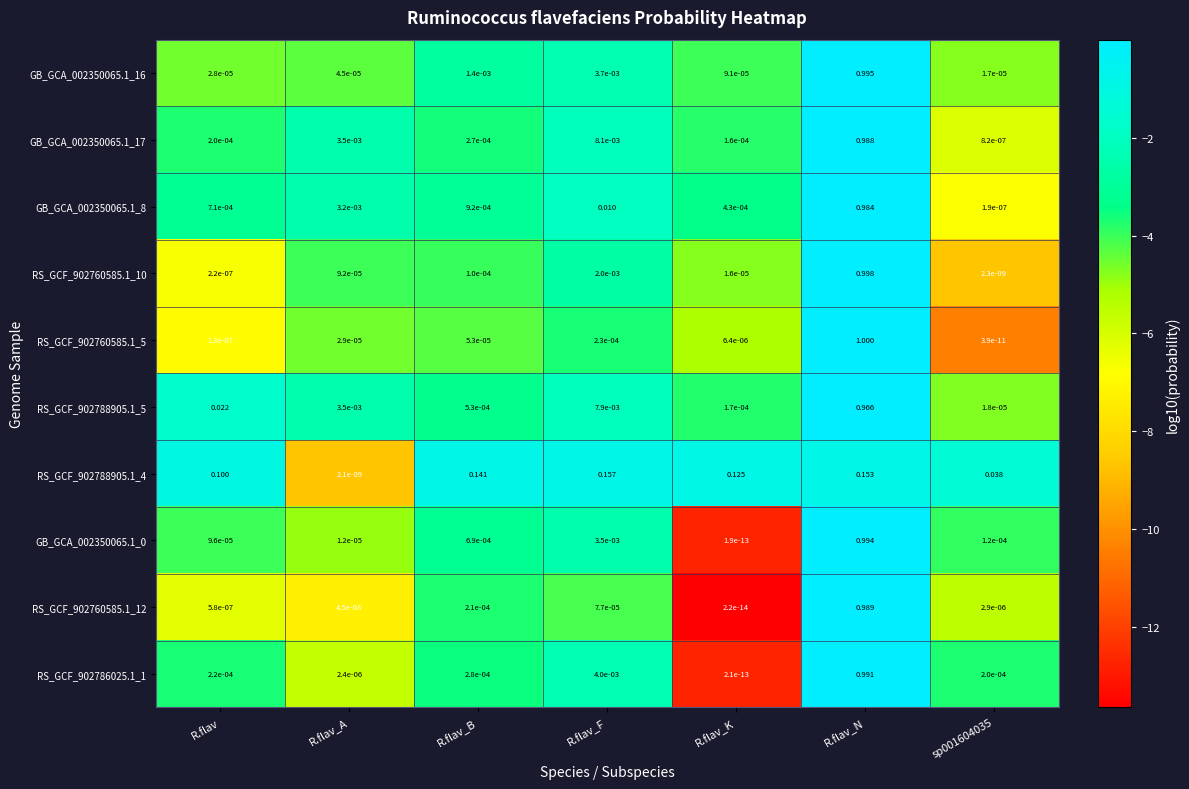

At which label does RS_GCF_902760585.1_12 reach its peak?

R.flav_N